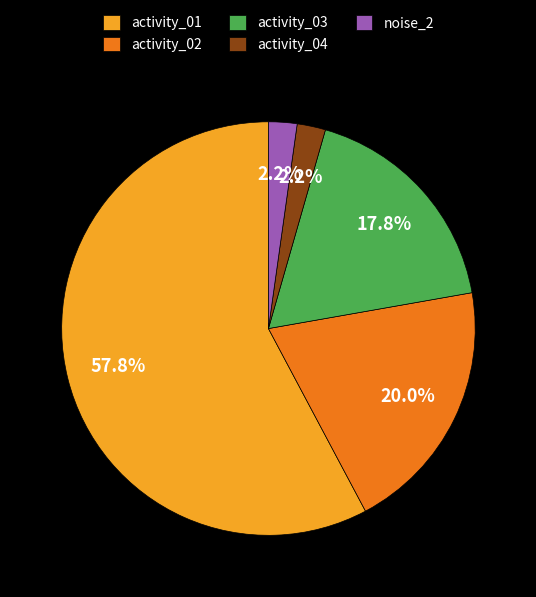

What percentage is the activity_04 slice, to the nearest percent?

2%